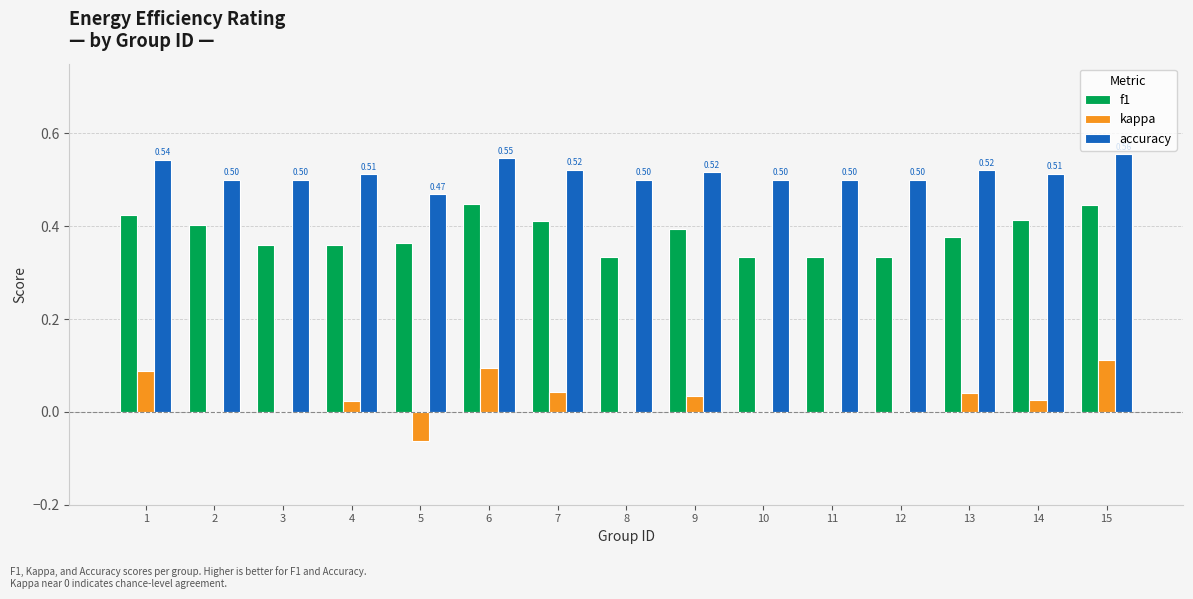

At which label is accuracy closest to 0?

5